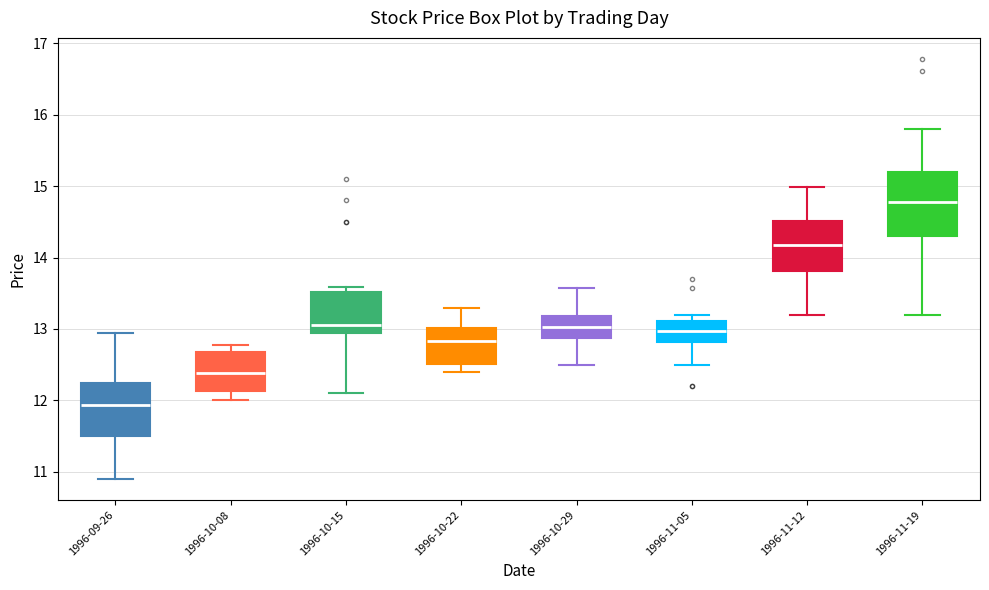

Comparing the boxes themselves (not the whiskers), which one is the tallest?

1996-11-19